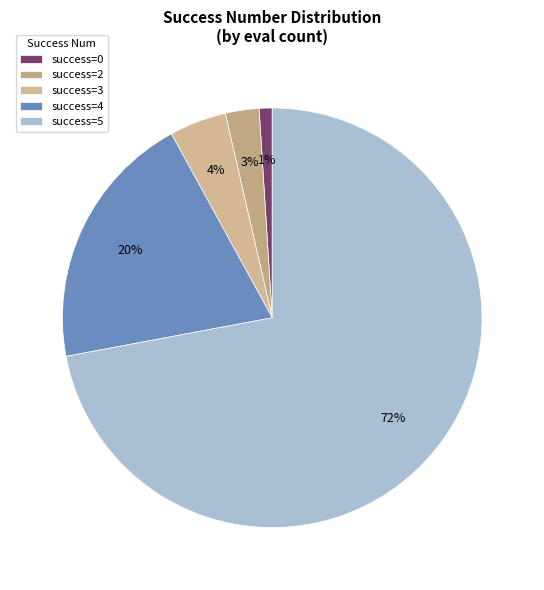

Which category has the biggest portion of the pie?

success=5